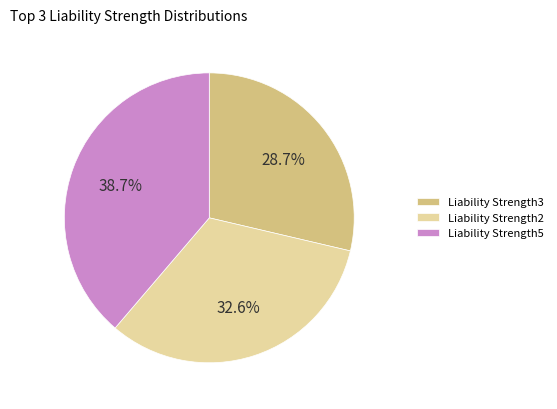

Does any single category account for the majority?

No